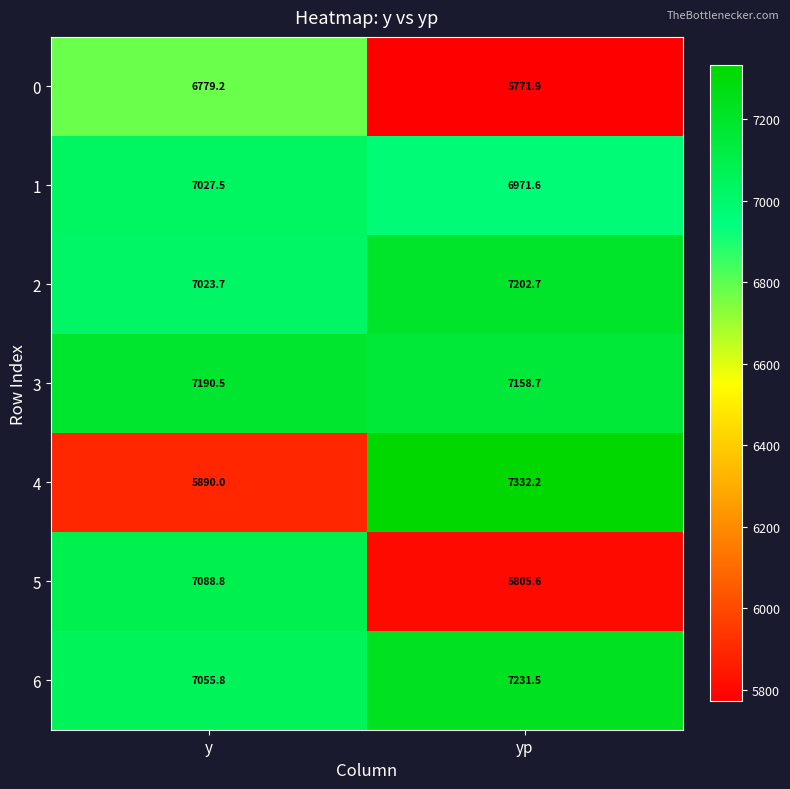

At which category is the sum across all series the highest?

y